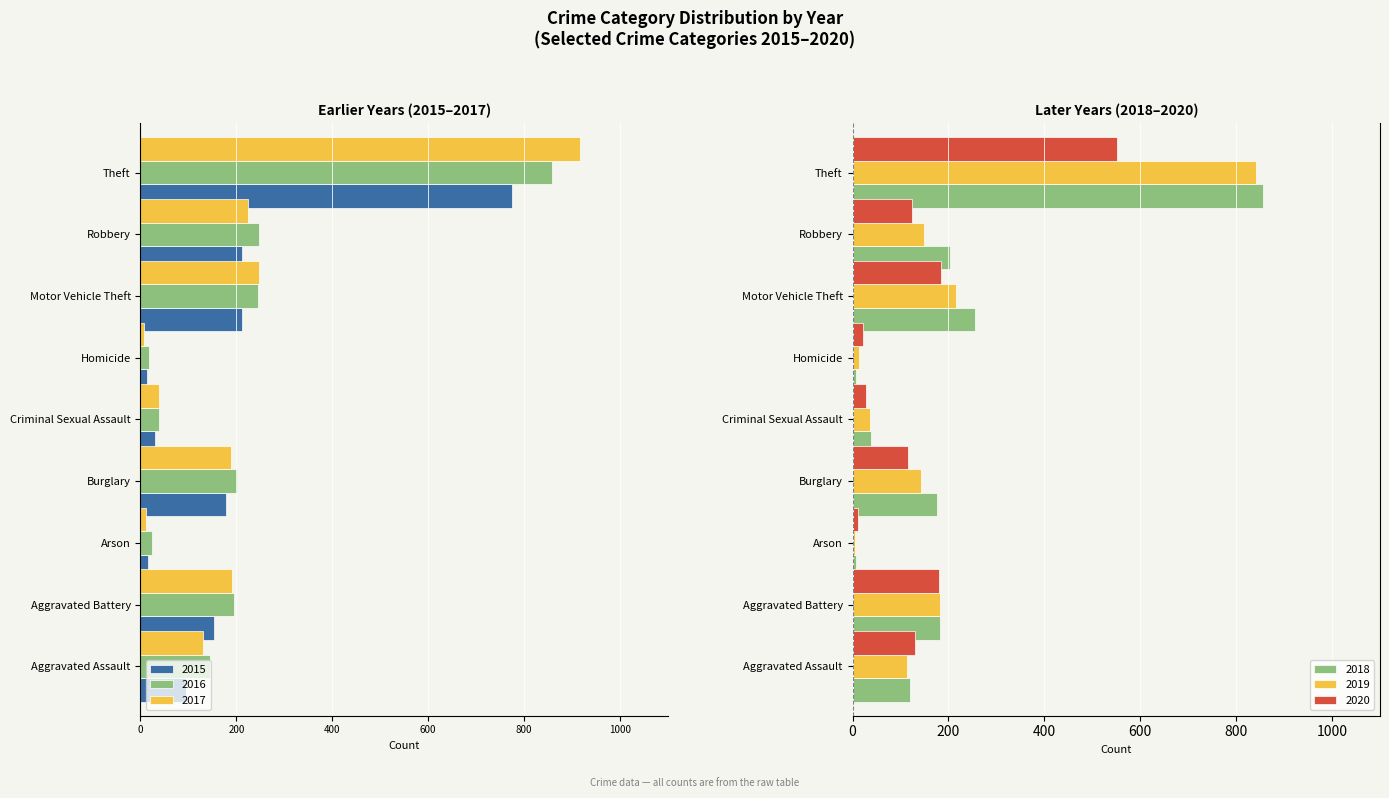

What is the difference between the 2018 values at Robbery and Criminal Sexual Assault?

166